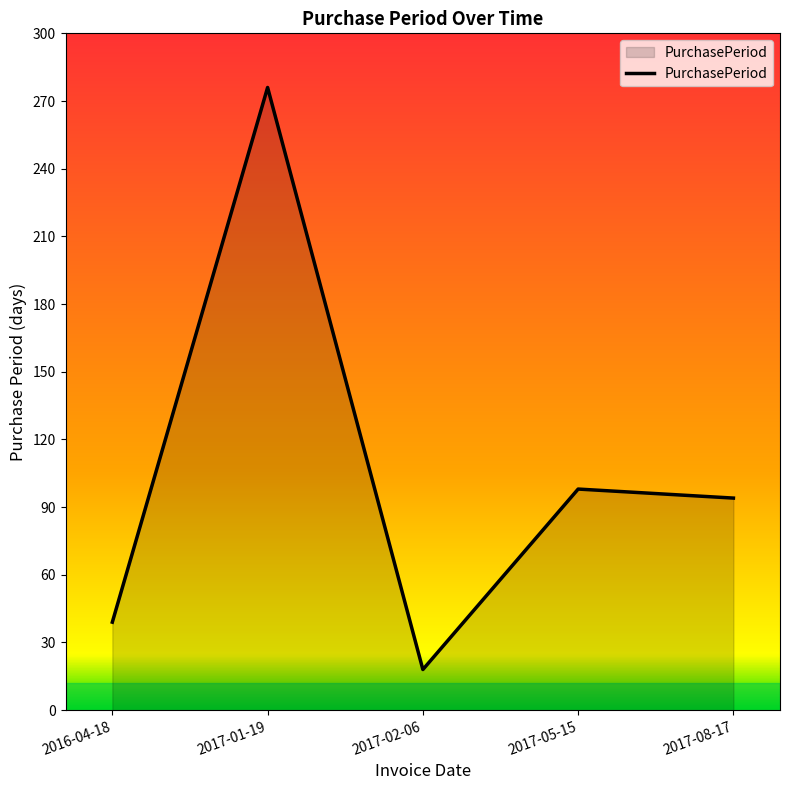

What position from the left is 2017-01-19?

2